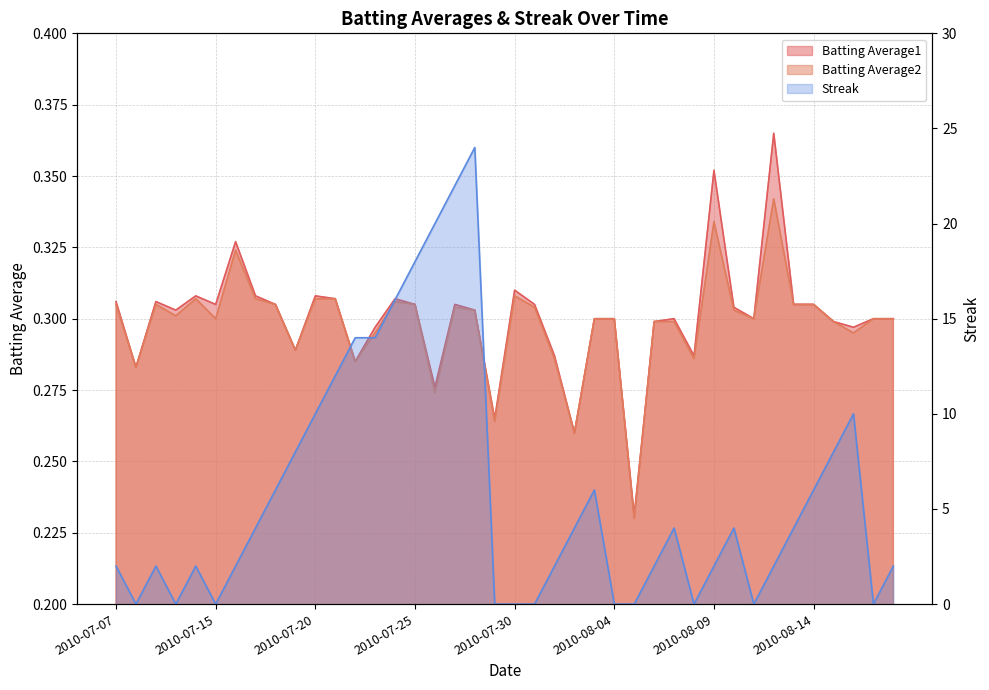

List the labels in order of Streak value, smallest first.

2010-07-08, 2010-07-10, 2010-07-15, 2010-07-29, 2010-07-30, 2010-07-31, 2010-08-04, 2010-08-05, 2010-08-08, 2010-08-11, 2010-08-17, 2010-07-07, 2010-07-09, 2010-07-11, 2010-07-16, 2010-08-01, 2010-08-06, 2010-08-09, 2010-08-12, 2010-08-18, 2010-07-17, 2010-08-02, 2010-08-07, 2010-08-10, 2010-08-13, 2010-07-18, 2010-08-03, 2010-08-14, 2010-07-19, 2010-08-15, 2010-07-20, 2010-08-16, 2010-07-21, 2010-07-22, 2010-07-23, 2010-07-24, 2010-07-25, 2010-07-26, 2010-07-27, 2010-07-28